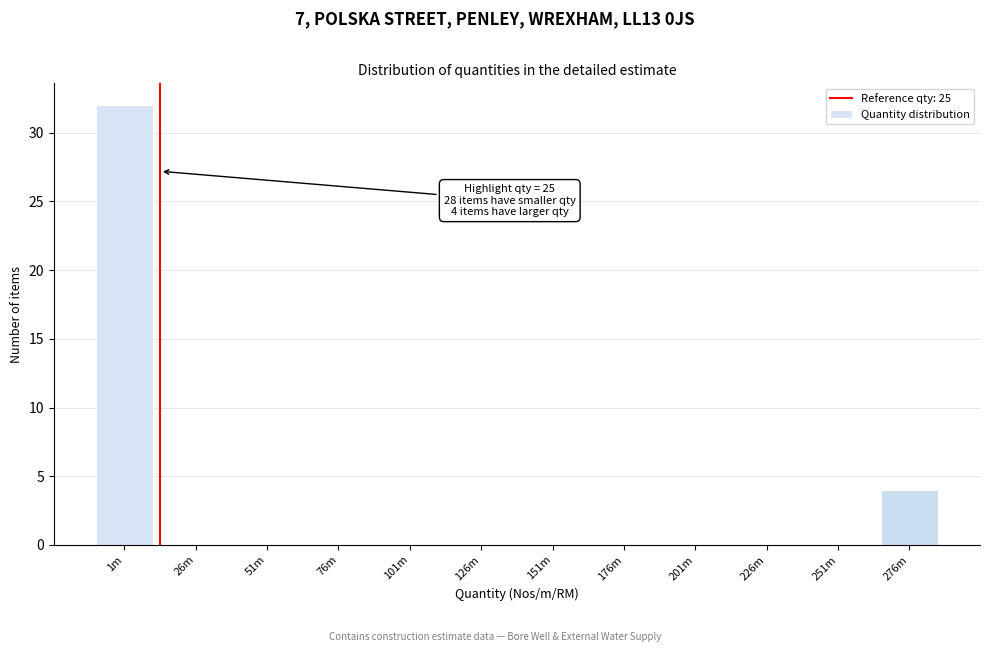

Reading left to right, what are all the values shown in this chart?

1m=32	26m=0	51m=0	76m=0	101m=0	126m=0	151m=0	176m=0	201m=0	226m=0	251m=0	276m=4